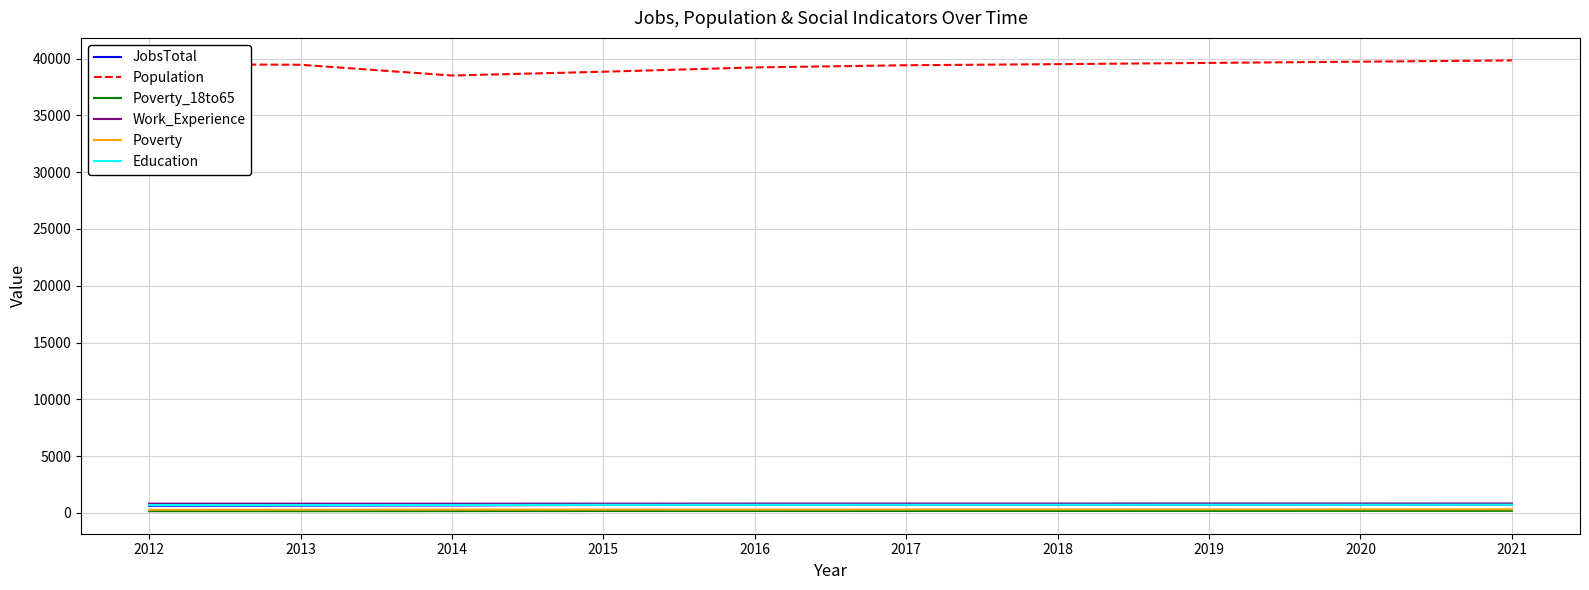

True or false: Poverty_18to65 has a value of 148 at 2012.

True